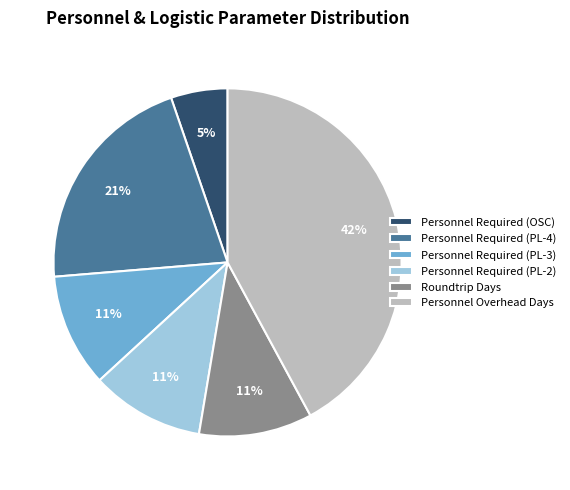

Count the number of slices in the pie.

6